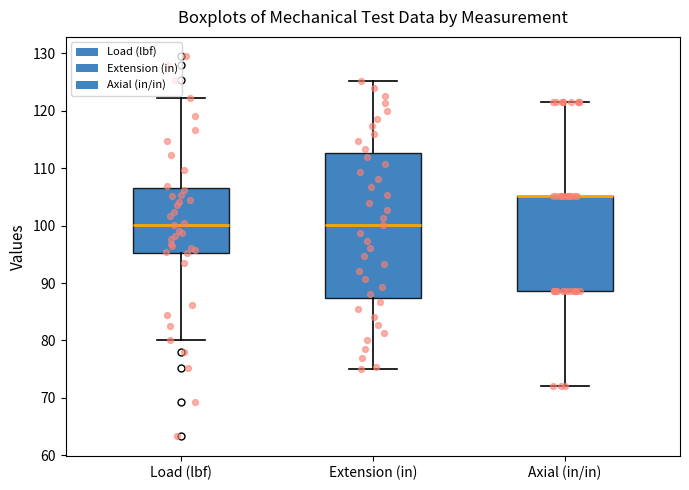

Reading left to right, transcribe this box plot: for each box, give where its median line is, the range the box spans, and where its two whiskers end, as read against the y-axis. The values are not printed on the chart, so give them approximately, as read against the axis.

Load (lbf): median 100, box 95 to 107, whiskers 80 to 122
Extension (in): median 100, box 87 to 113, whiskers 75 to 125
Axial (in/in): median 105 (drawn on the box's upper edge), box 89 to 105, whiskers 72 to 122